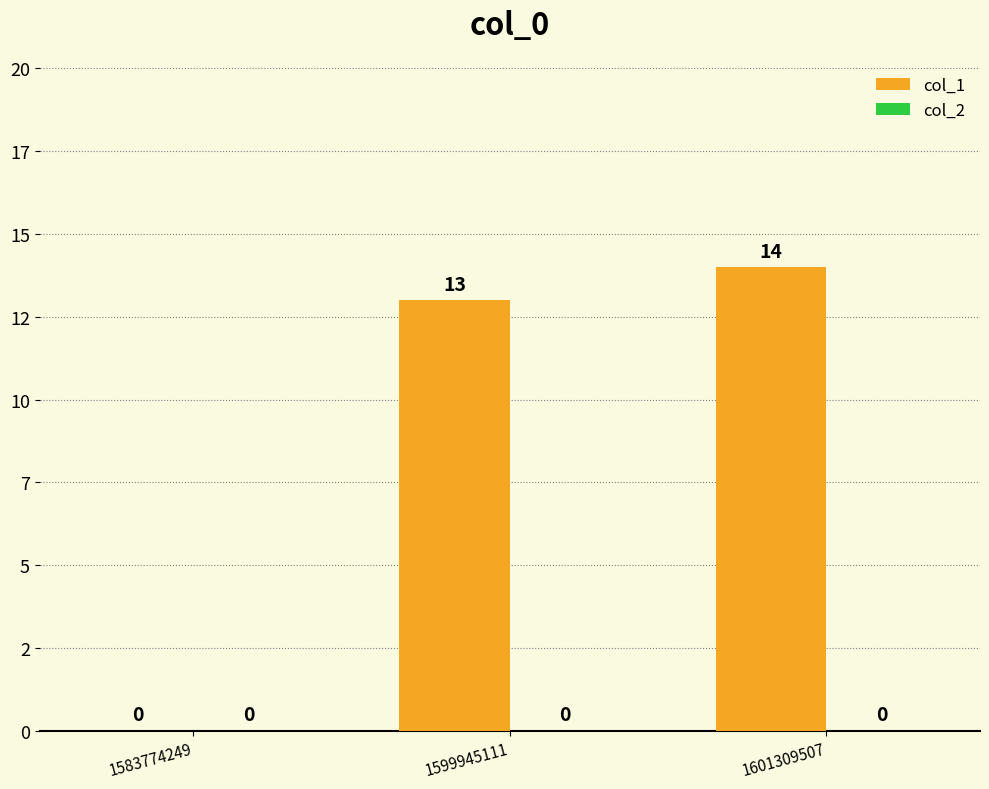

Are the bars horizontal?

No